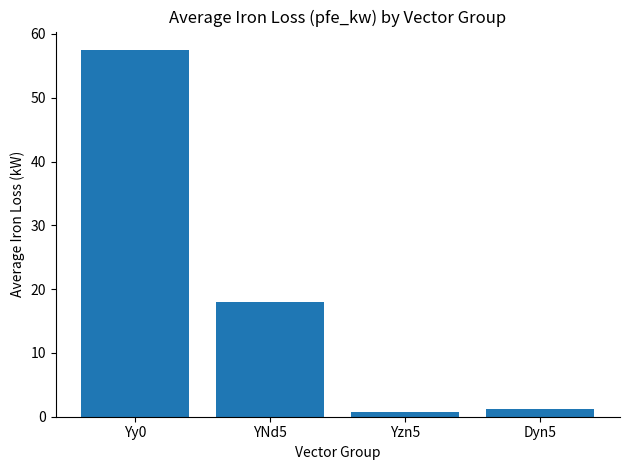

Does the chart contain any negative values?

No